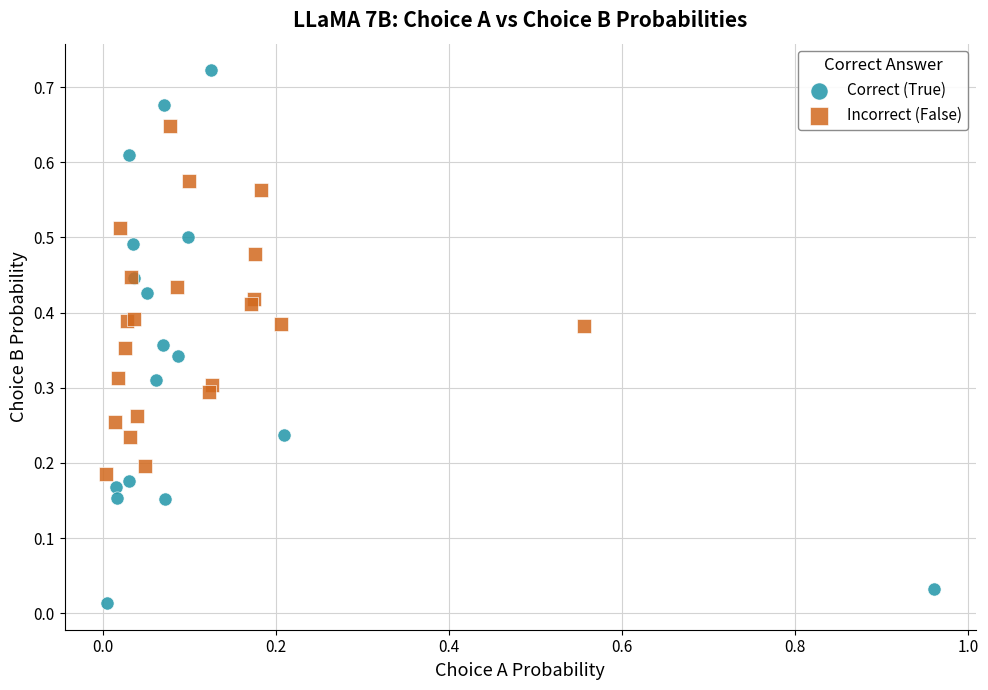

Which series has the widest spread of Y values?

Correct (True)